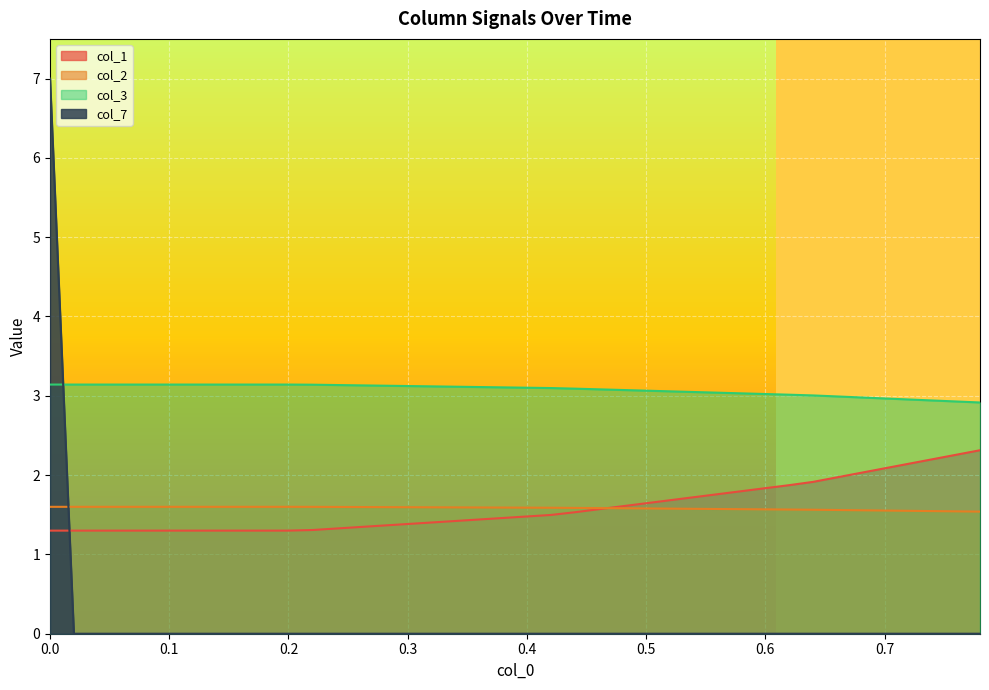

The col_1 series shows 2.1 at 0.7. True or false?

True